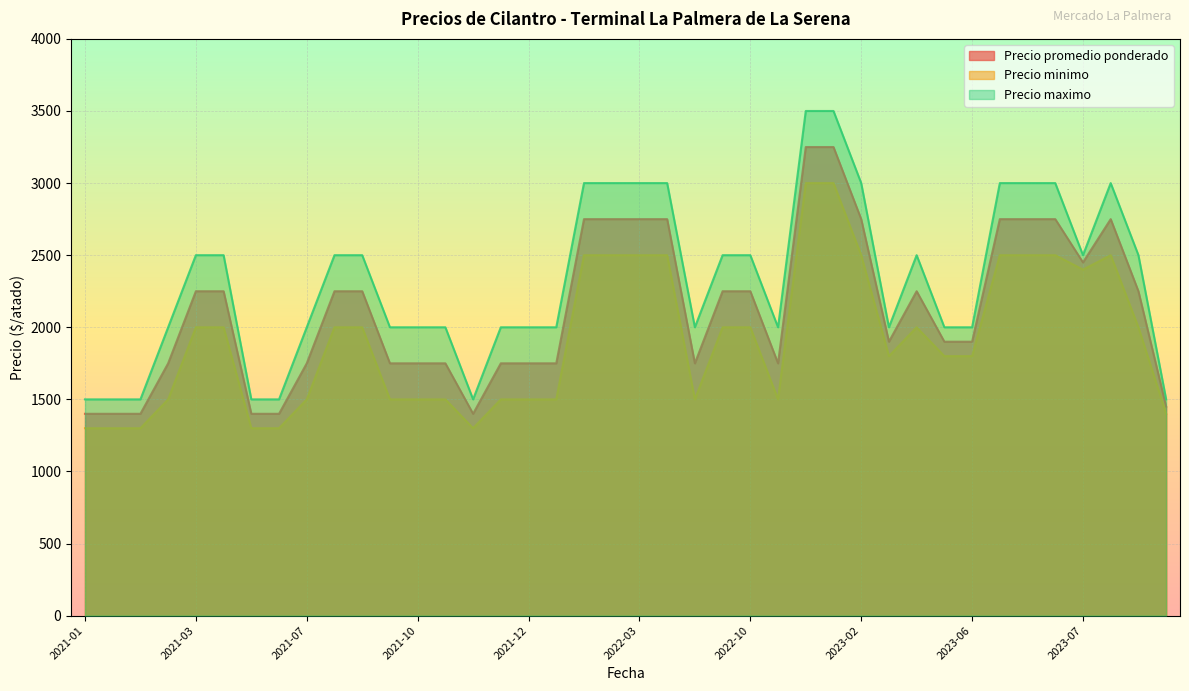

The value of Precio maximo at 2021-10 is 2607. True or false?

False